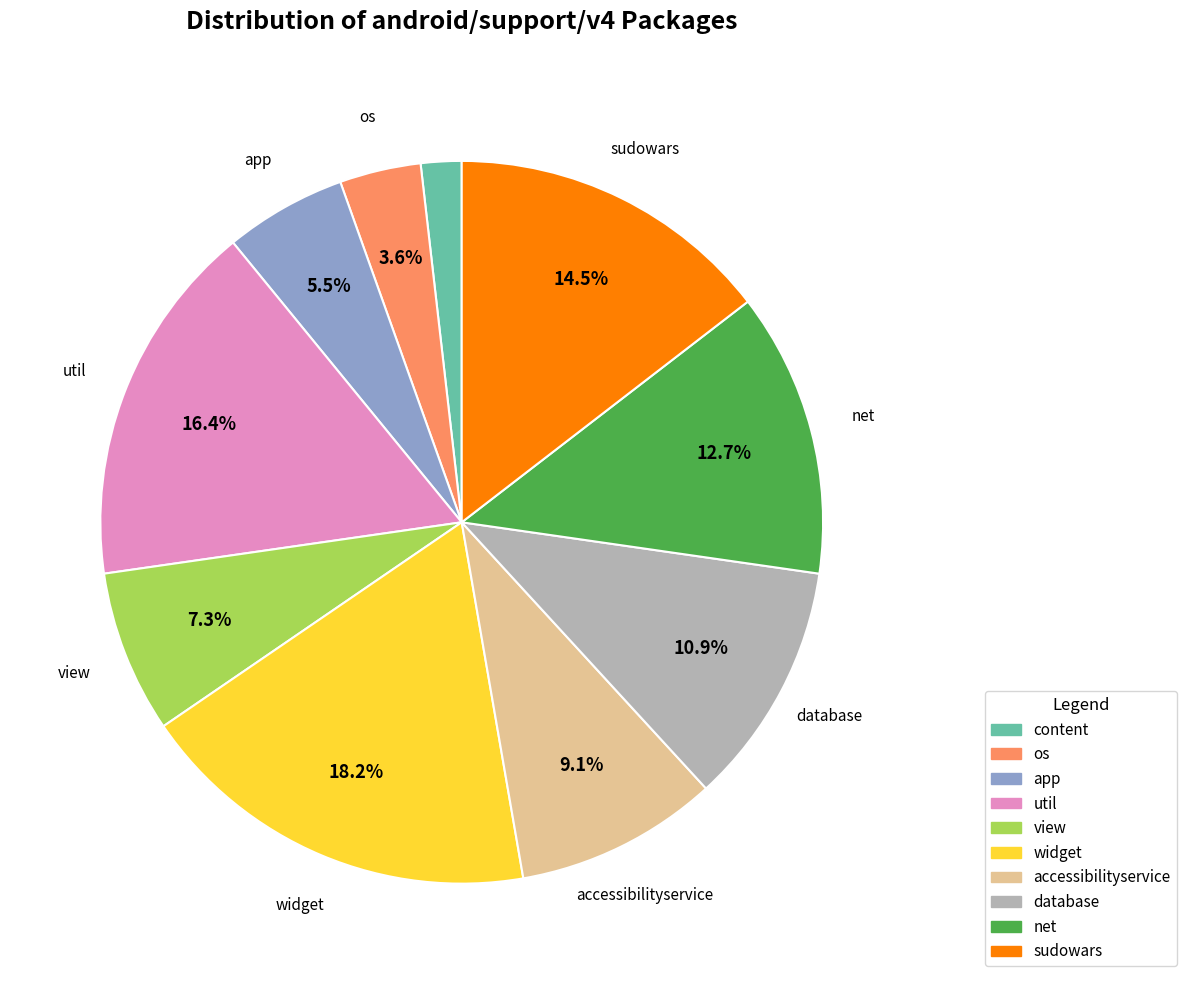

Count the number of slices in the pie.

10